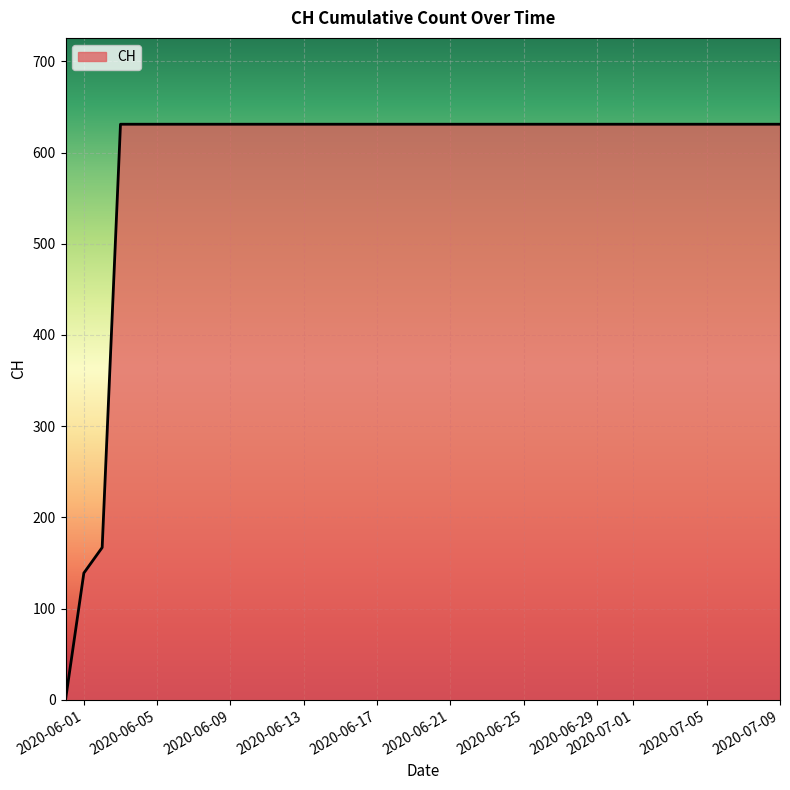

What is the greatest value displayed?

631